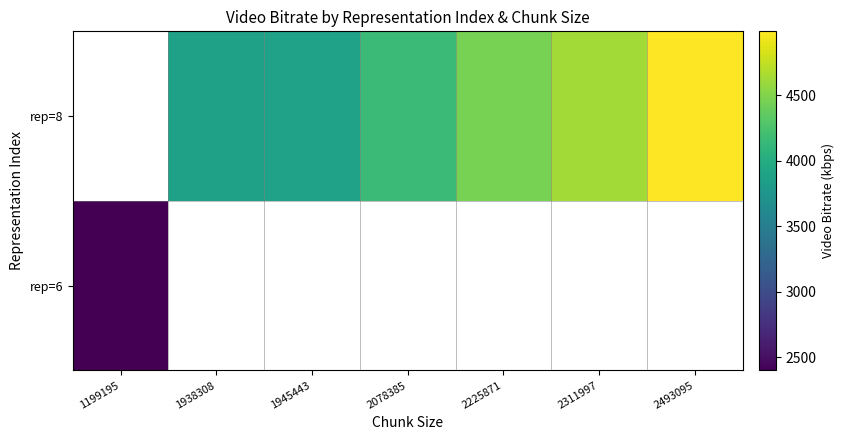

Which has a higher value, 1938308 or 2225871?

2225871